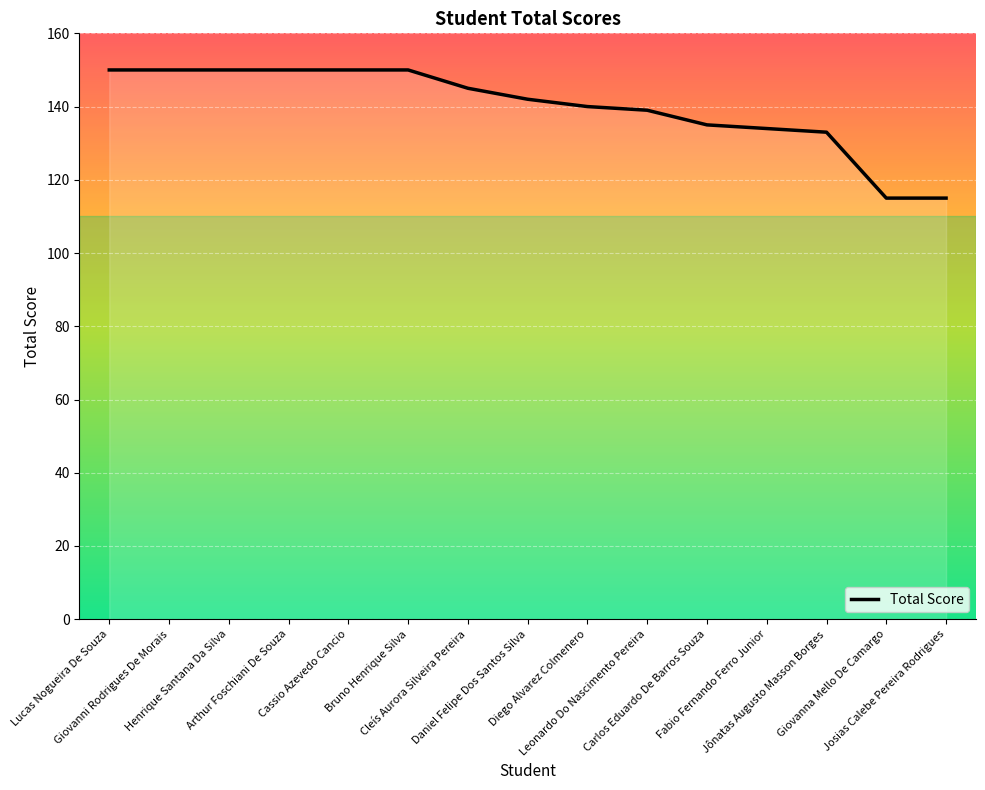

What is the greatest value displayed?

150